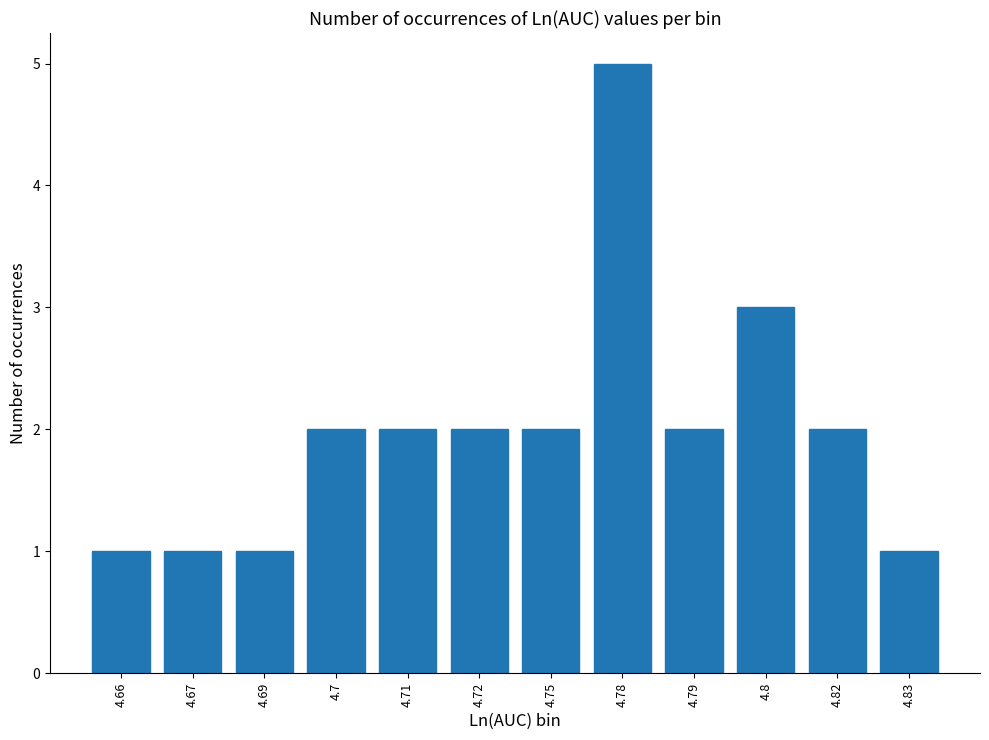

True or false: the data shows 5 at 4.78.

True